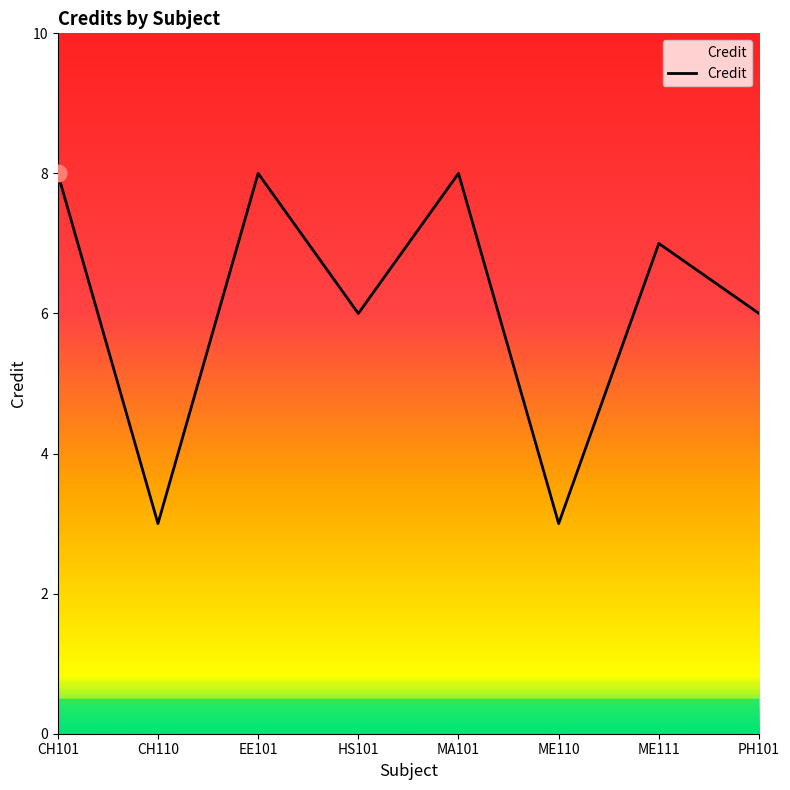

At which category does the data reach its first local valley?

CH110